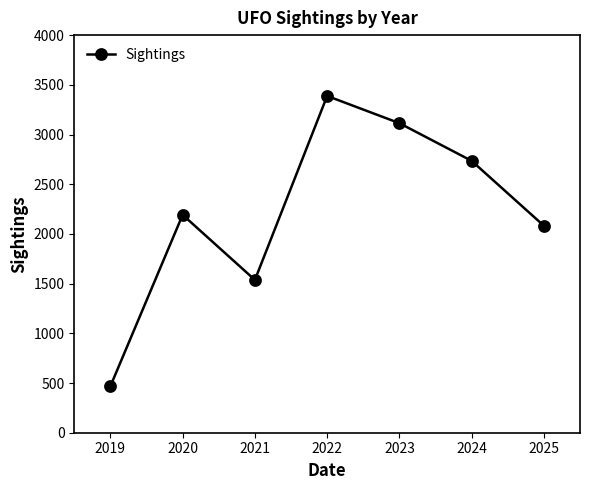

Read the value at 2024.

2735